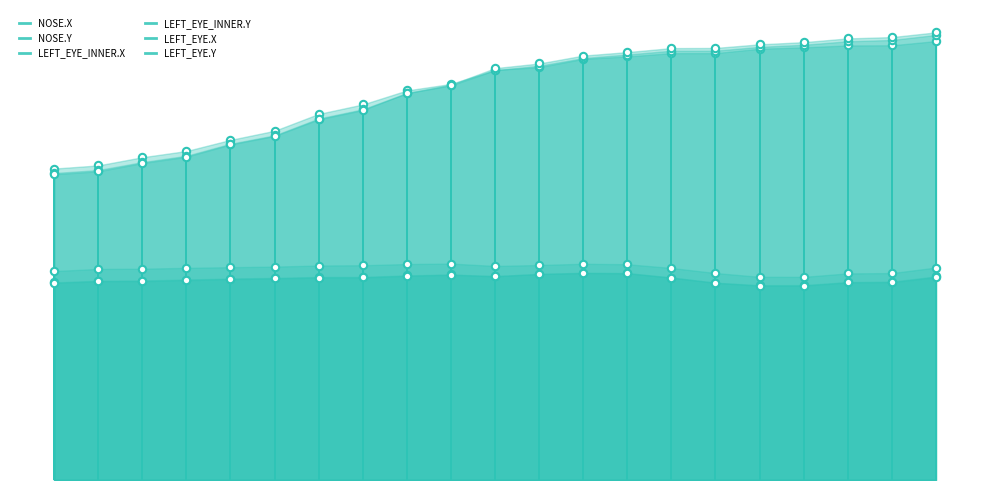

Which series contains the lowest Y value?

LEFT_EYE.Y